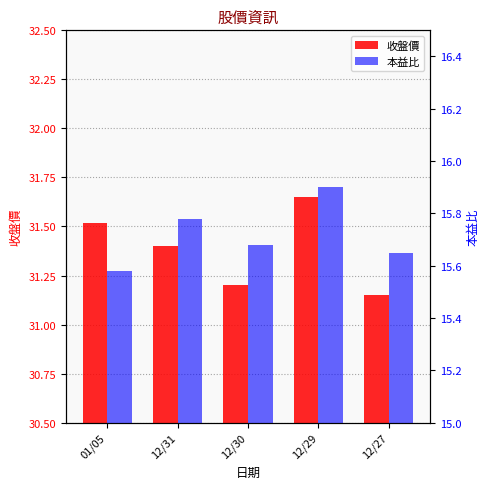

What are all the series names shown in the legend?

收盤價, 本益比